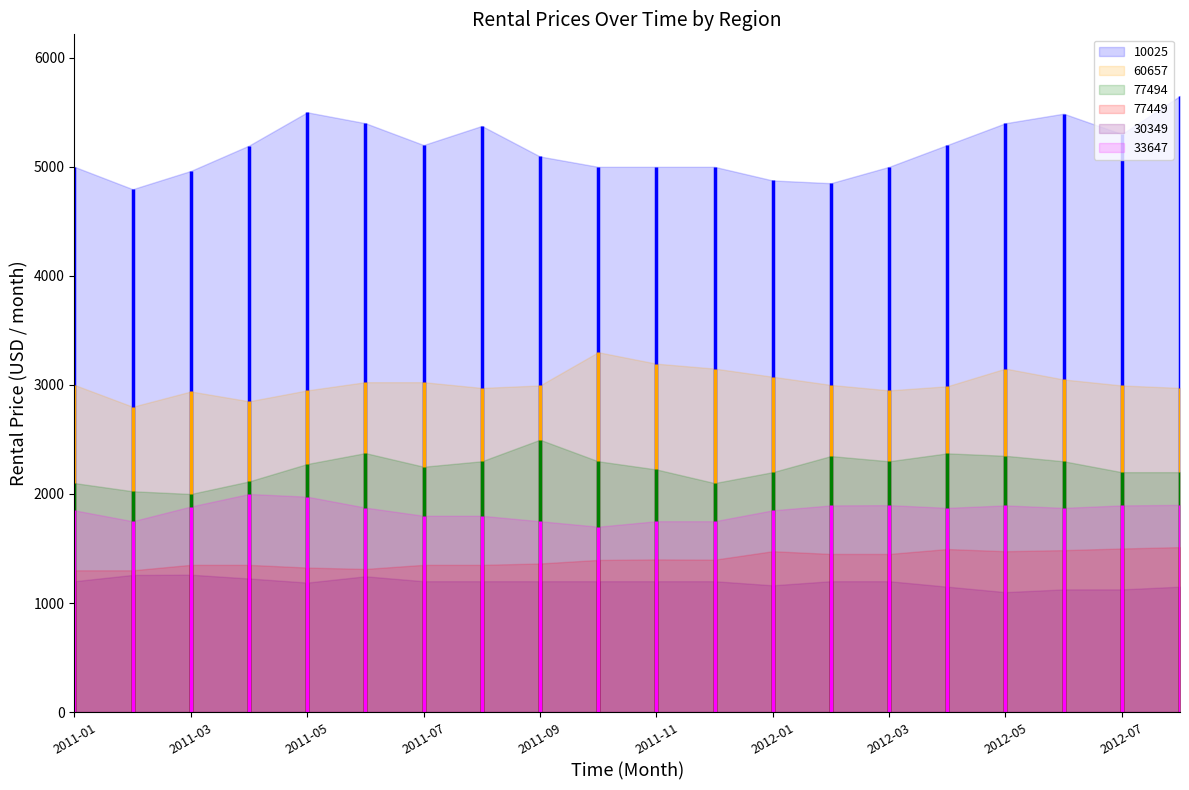

True or false: 77449 has more than 1 points higher than both neighbors.

True